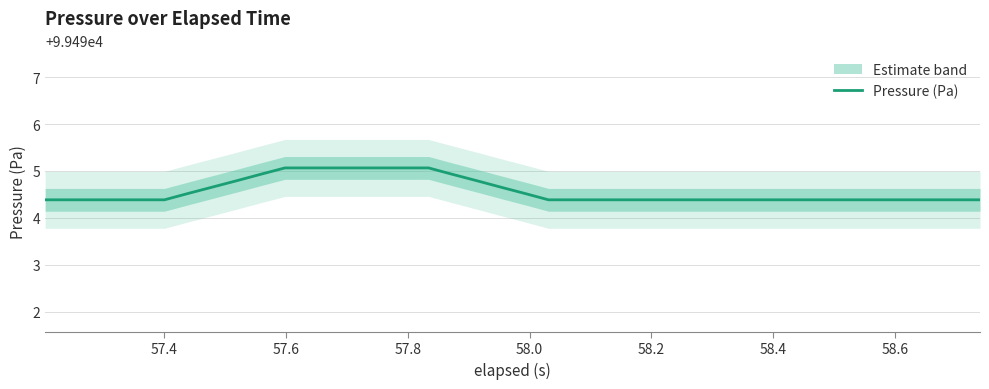

What is the minimum value for Pressure (Pa)?

99494.4